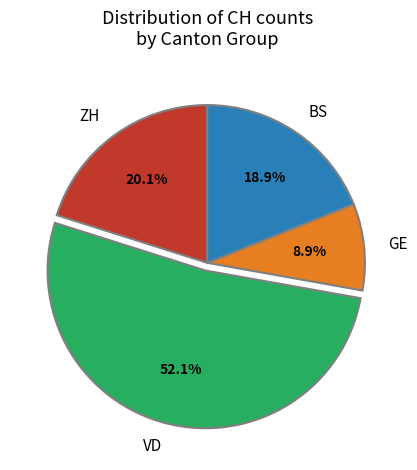

Combined, do GE and VD account for over 50%?

Yes